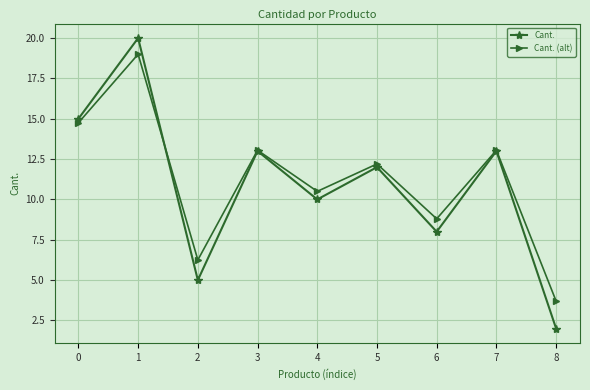

What is the sum of all Cant. values?

98.0